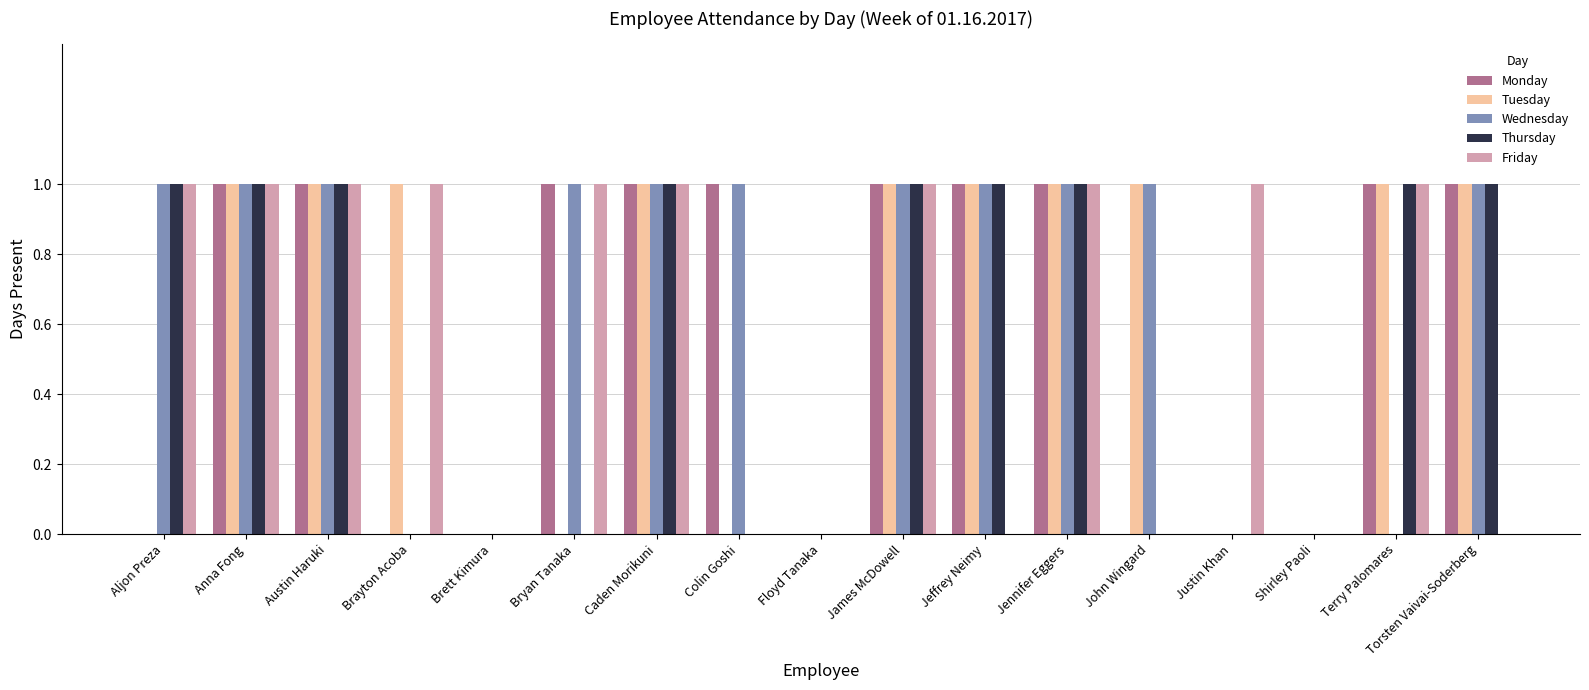

What is the sum of all Friday values?

10